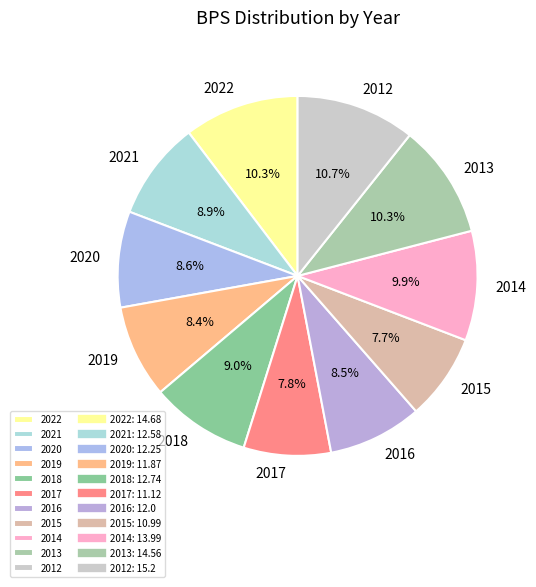

How much of the chart is everything except 2018?

91.0%